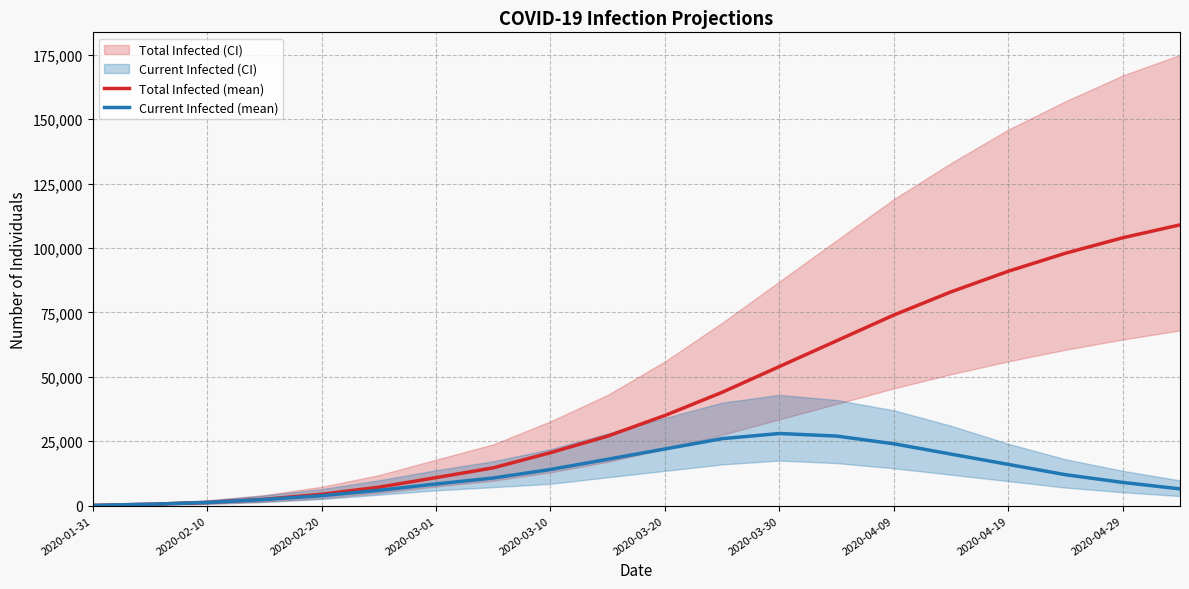

What is the maximum value for Total Infected (mean)?

109000